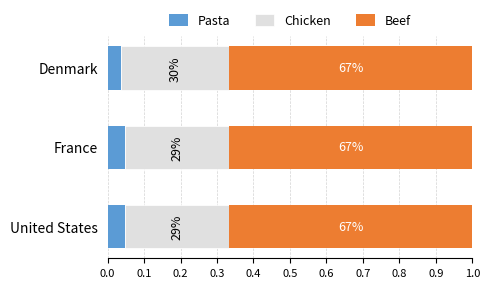

List the series in order of their peak value, highest first.

Beef, Chicken, Pasta